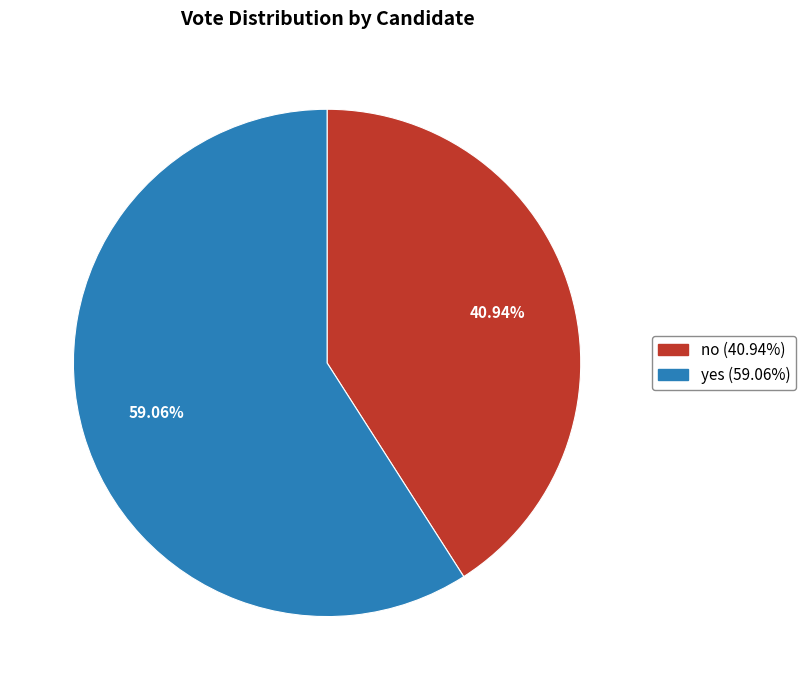

To the nearest percent, what percentage of the pie is yes?

59%